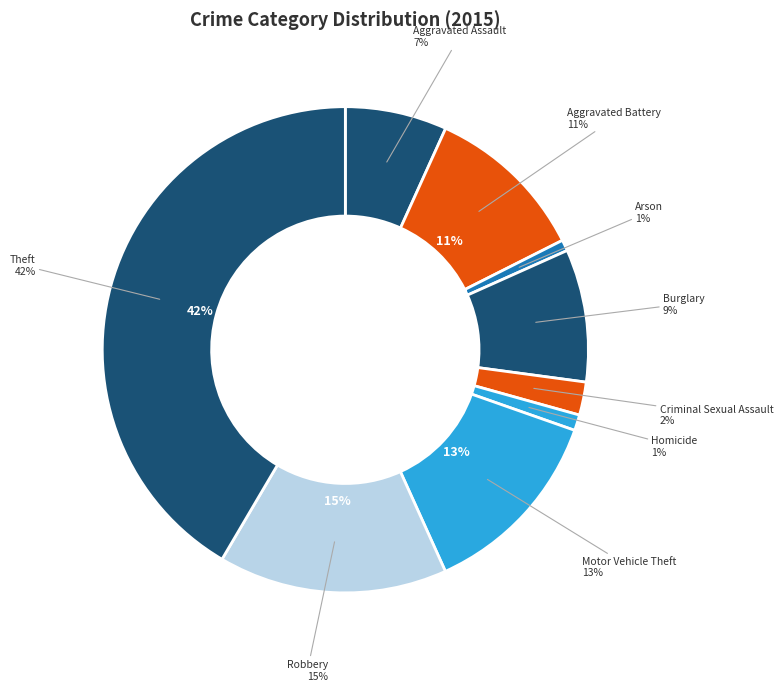

Which slice is the smallest?

Arson